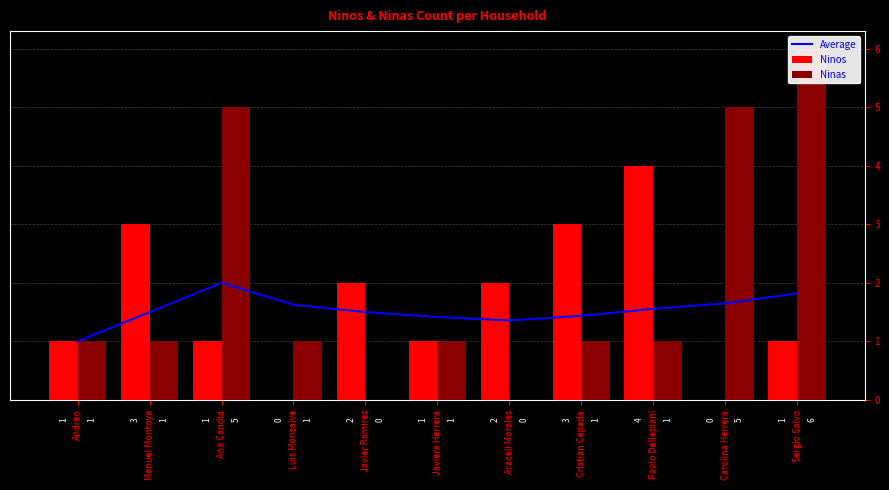

What position from the left is Ana Candia?

3